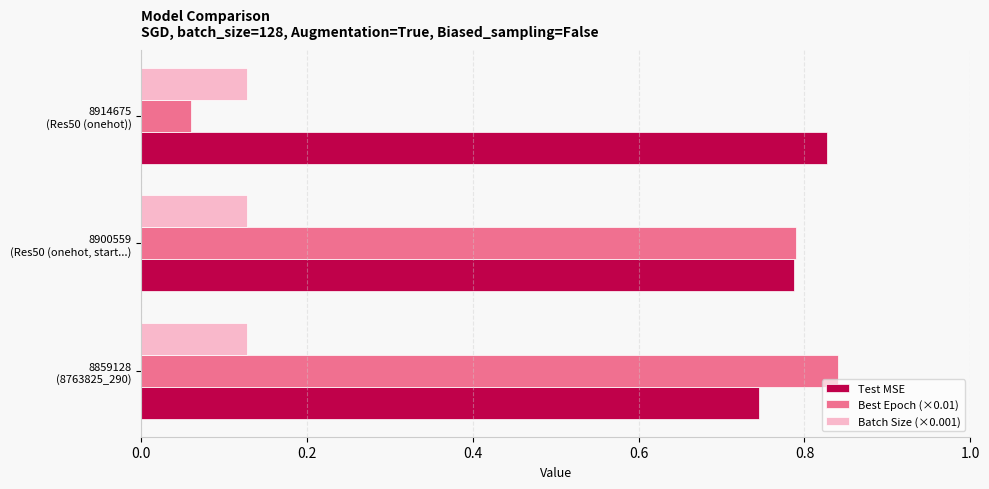

What are all the series names shown in the legend?

Test MSE, Best Epoch (×0.01), Batch Size (×0.001)